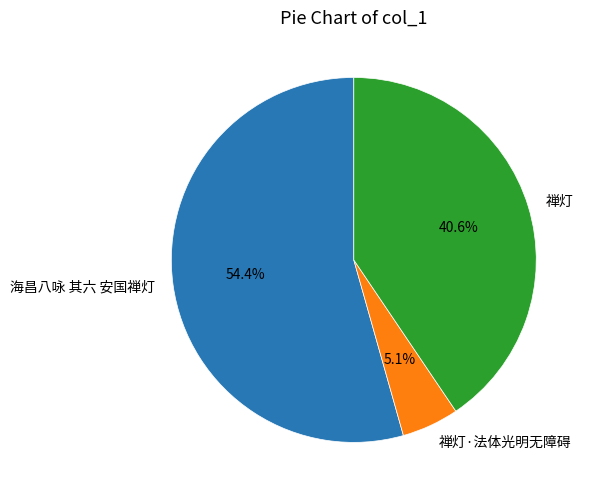

Does any single category account for the majority?

Yes